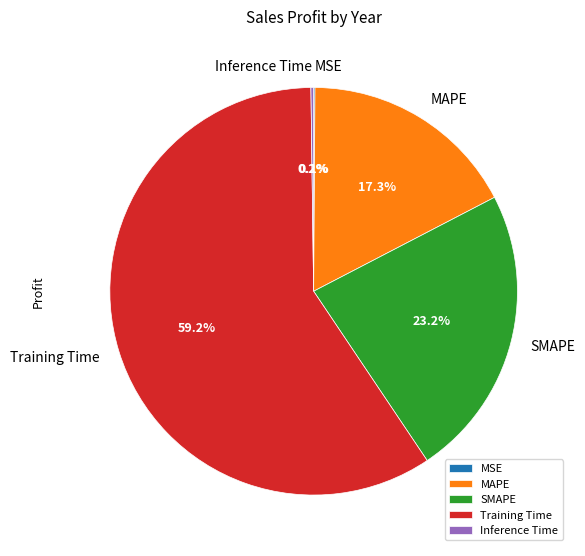

Which slice is the largest?

Training Time